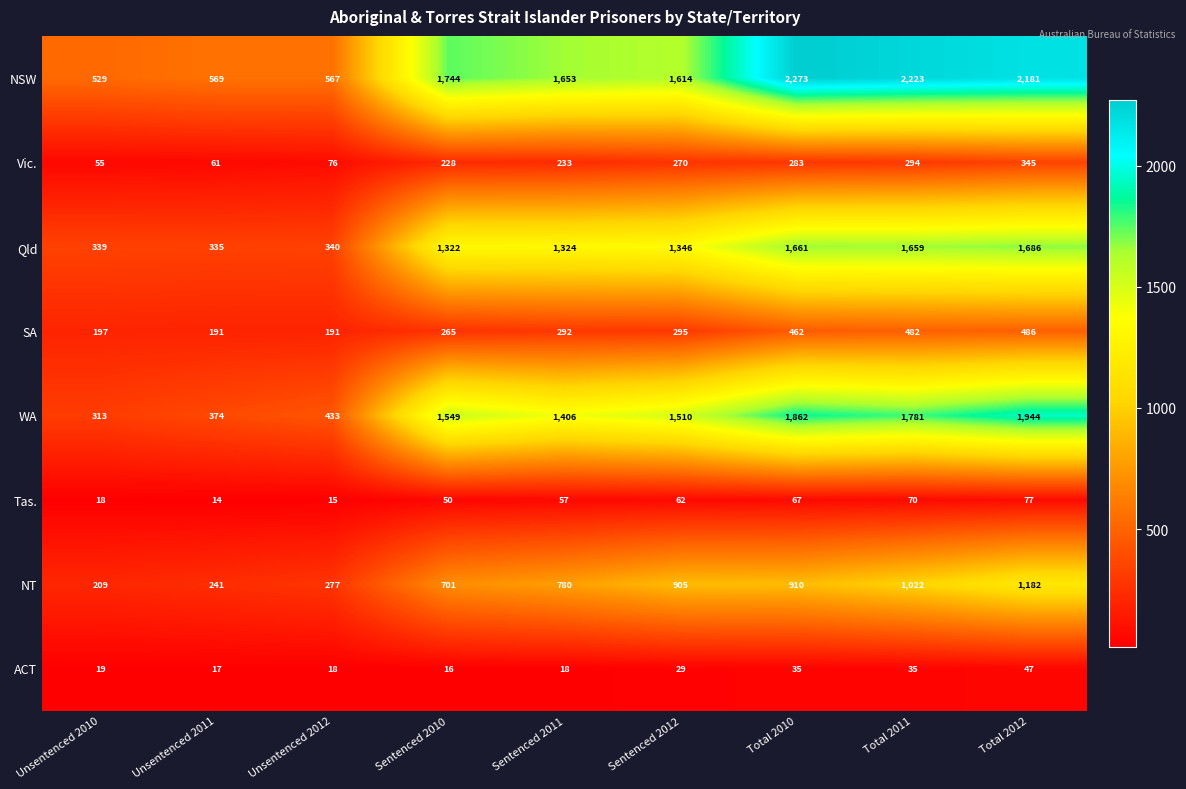

Which label corresponds to the largest value in the chart?

Total 2010